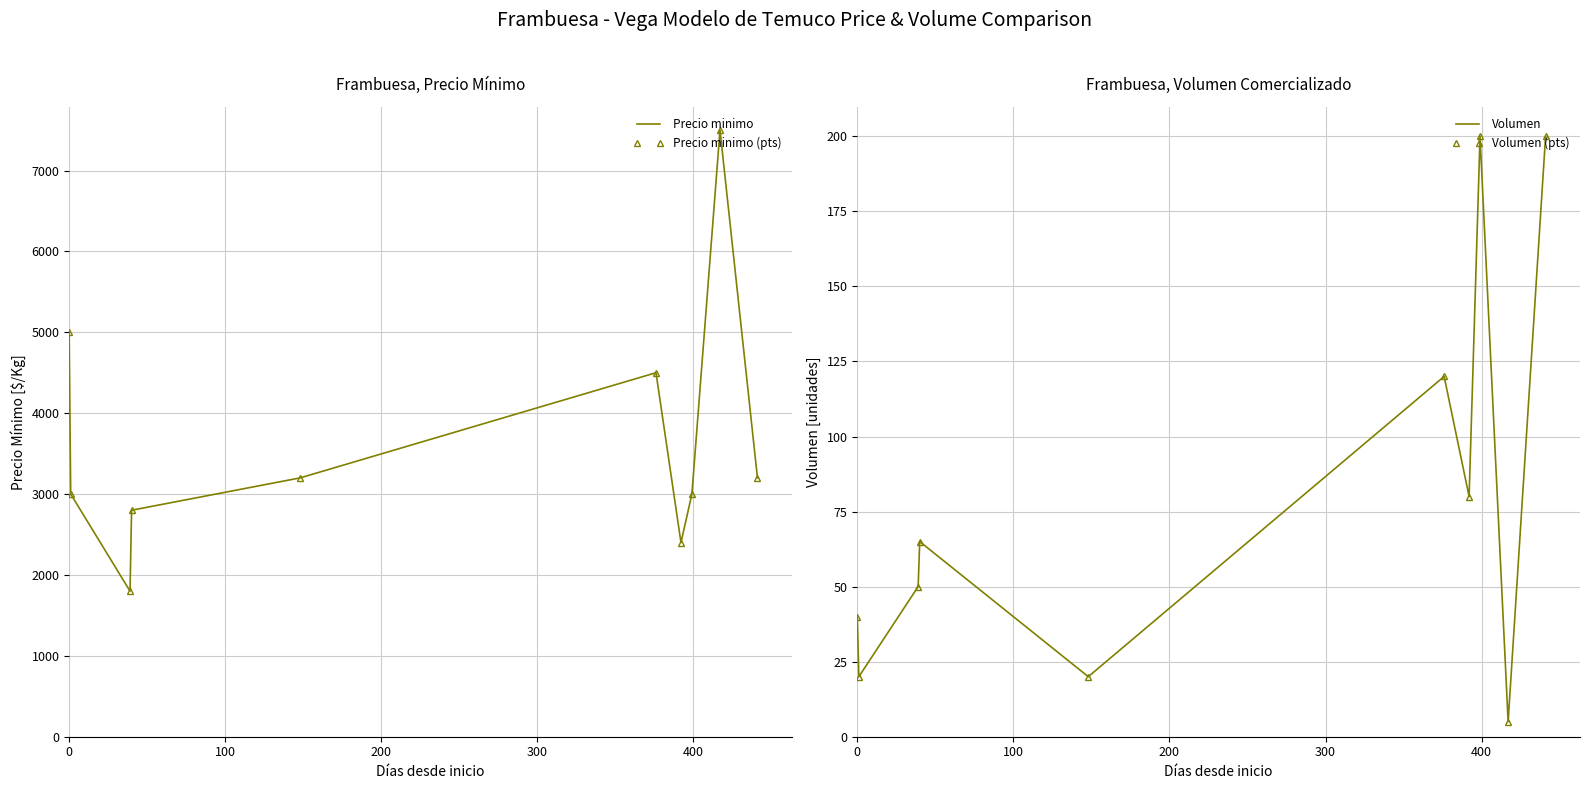

What is the difference between the maximum and minimum values in the Volumen (pts) series?

195